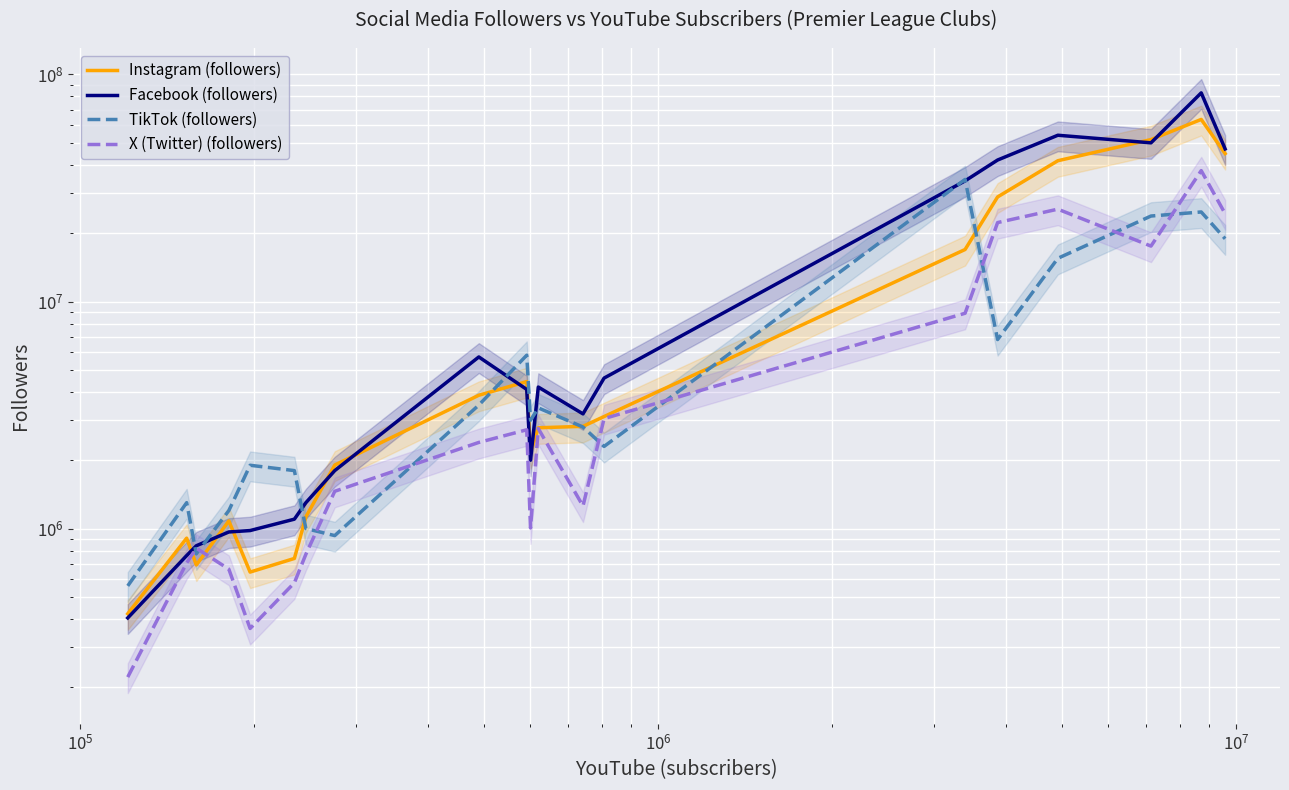

True or false: Instagram (followers) has a value of 50546668 at 15.

False